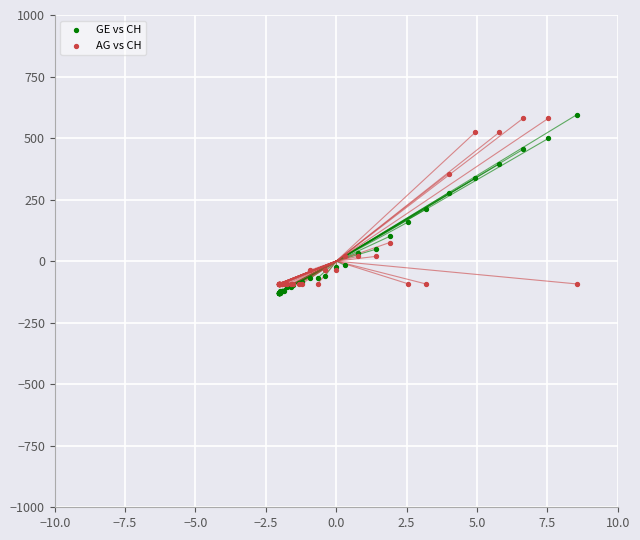

Which series contains the lowest Y value?

GE vs CH